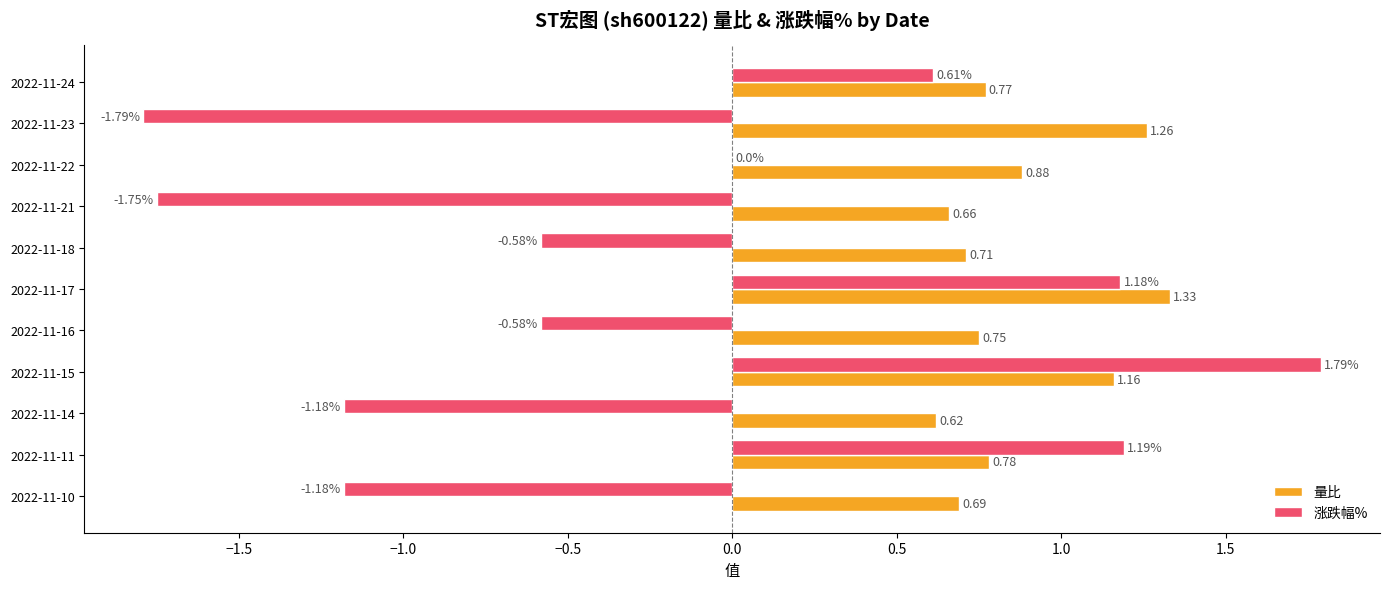

Which series changed the most between 2022-11-14 and 2022-11-11?

涨跌幅%